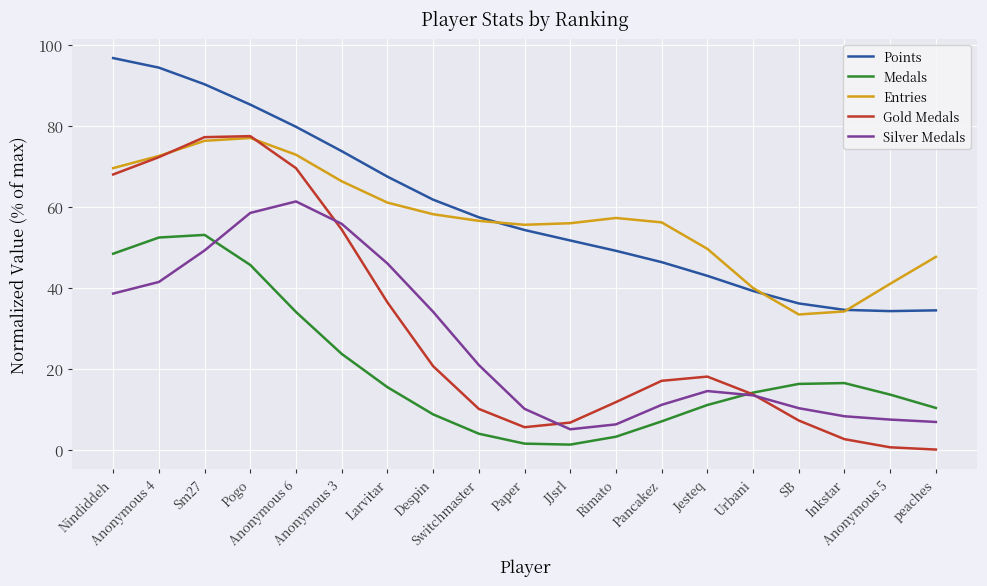

True or false: Silver Medals and Entries cross at least once.

False